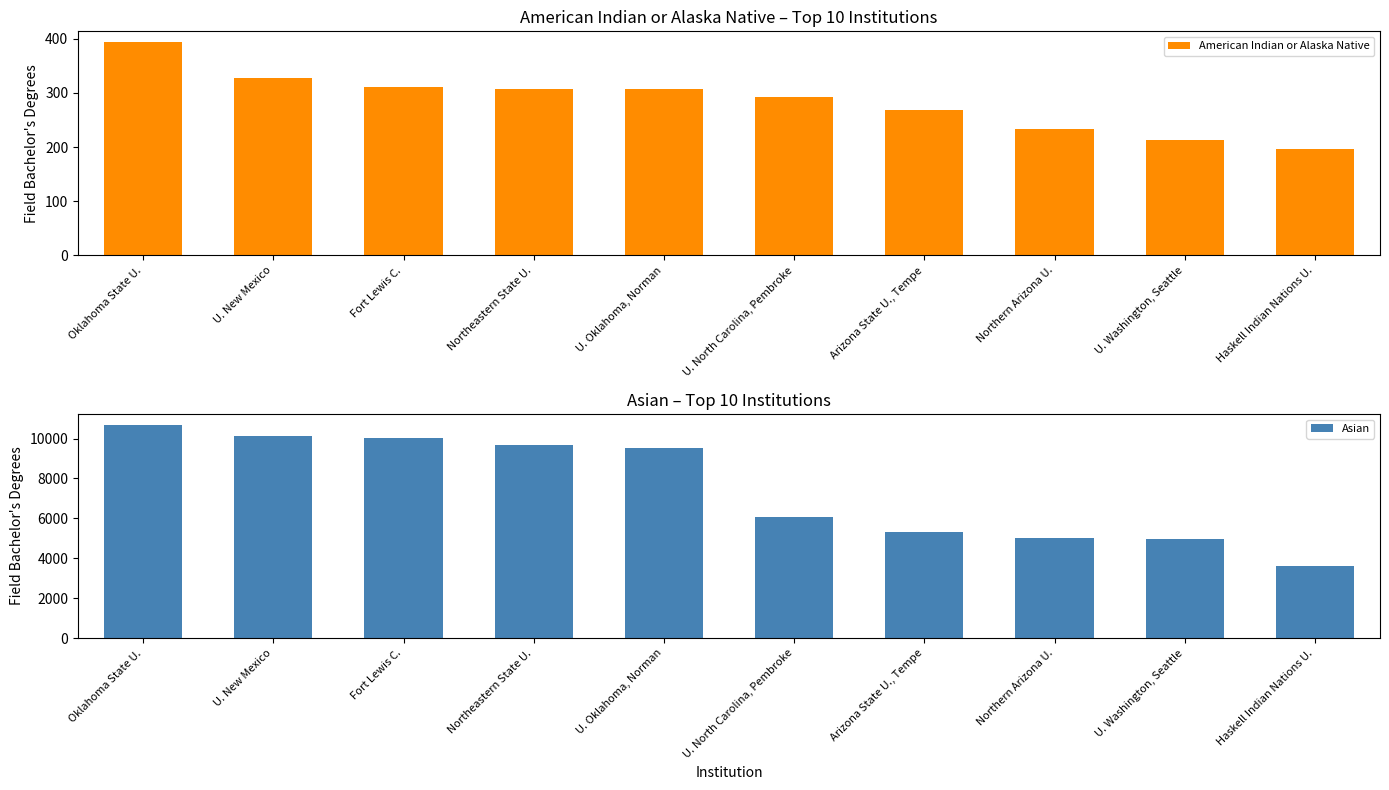

At which label is Asian closest to 7165?

U. North Carolina, Pembroke